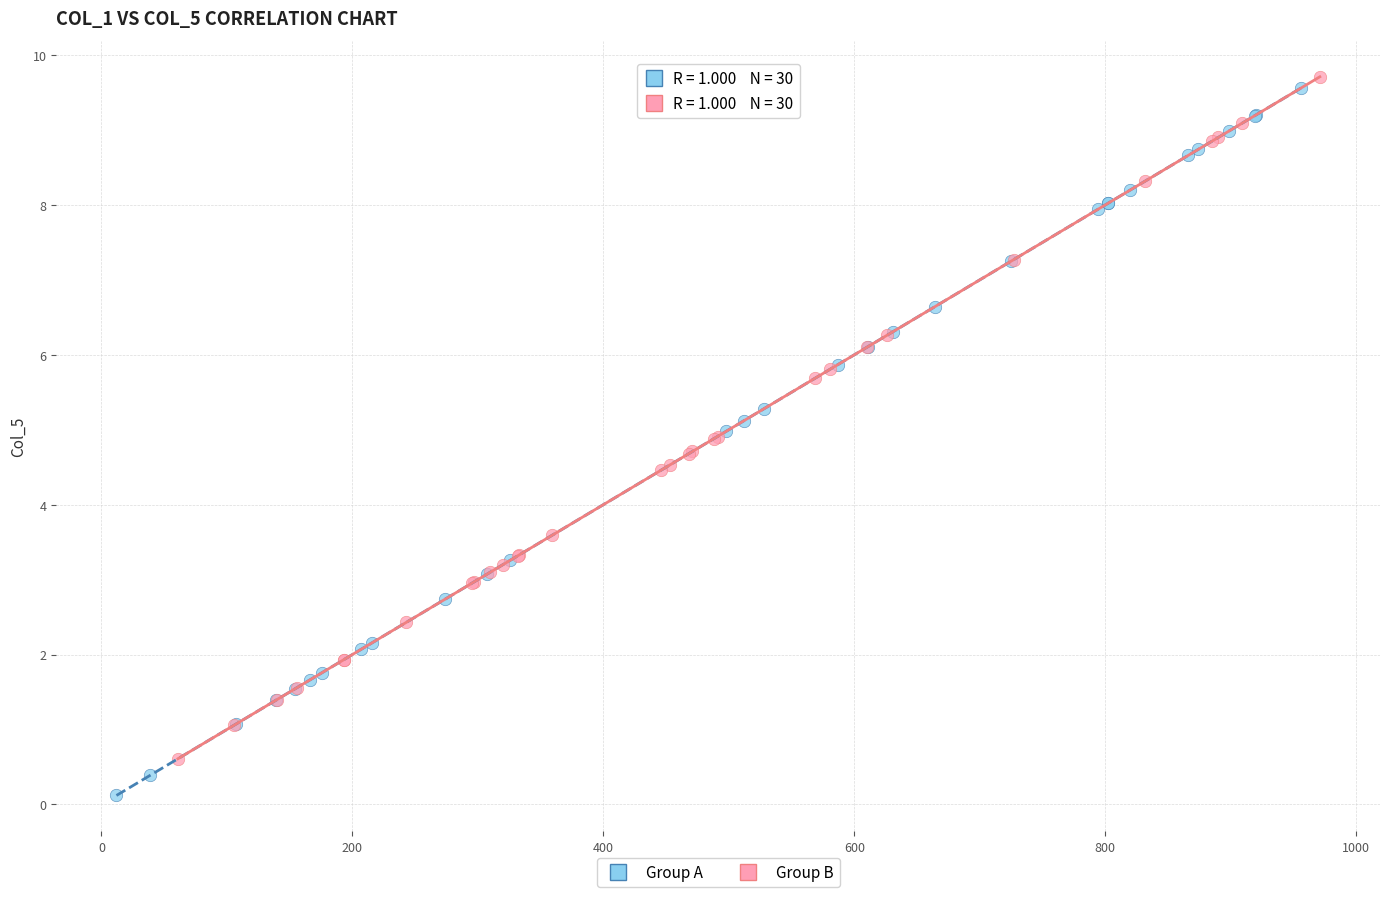

Which series contains the lowest Y value?

Group A